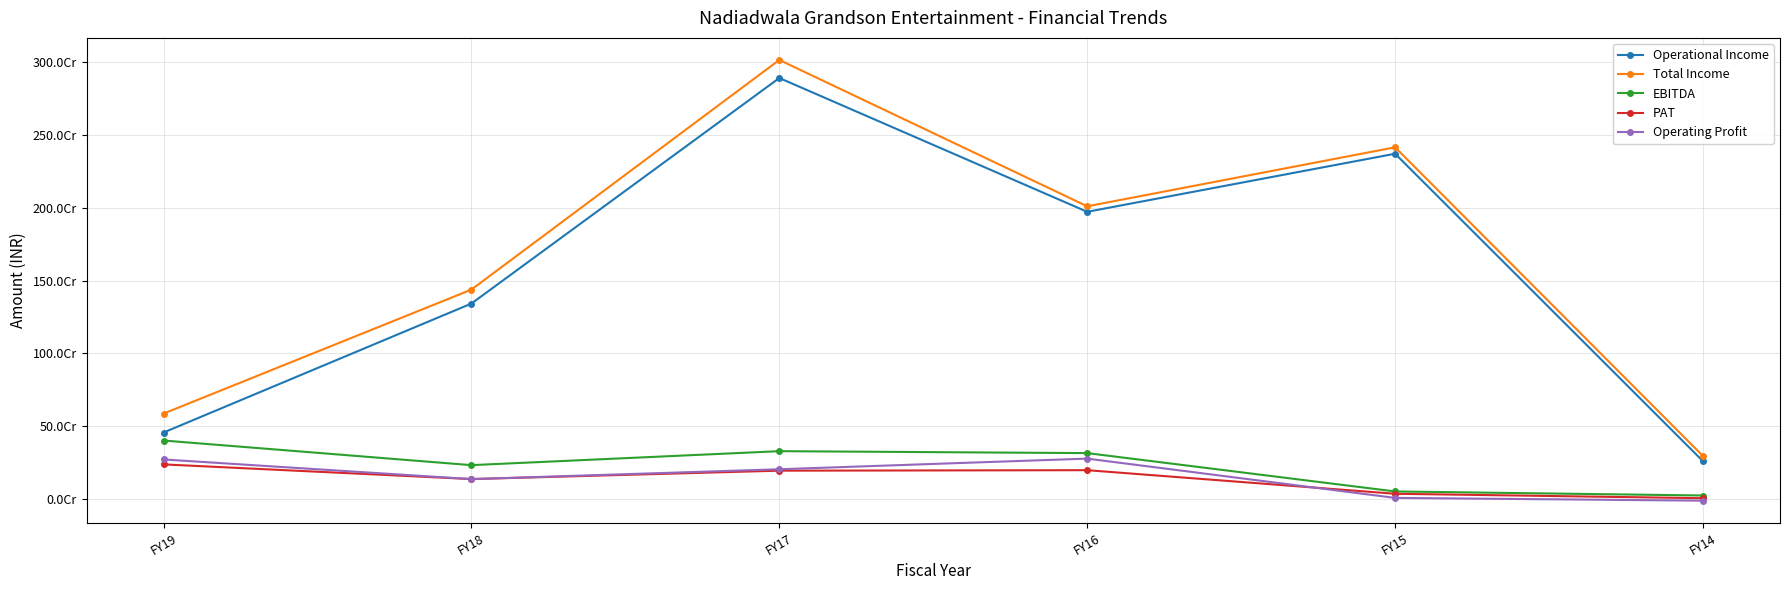

What is the average value of the EBITDA series?

227189991